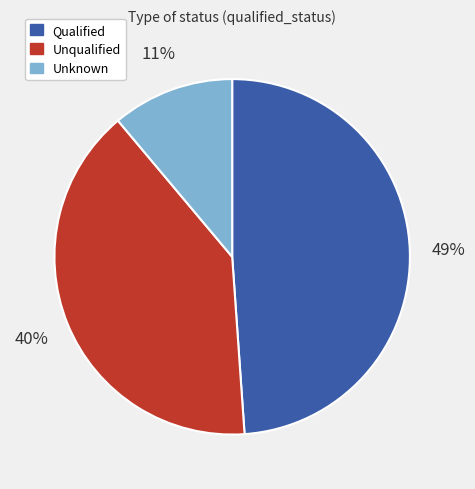

True or false: Unqualified accounts for 40% of the total.

True